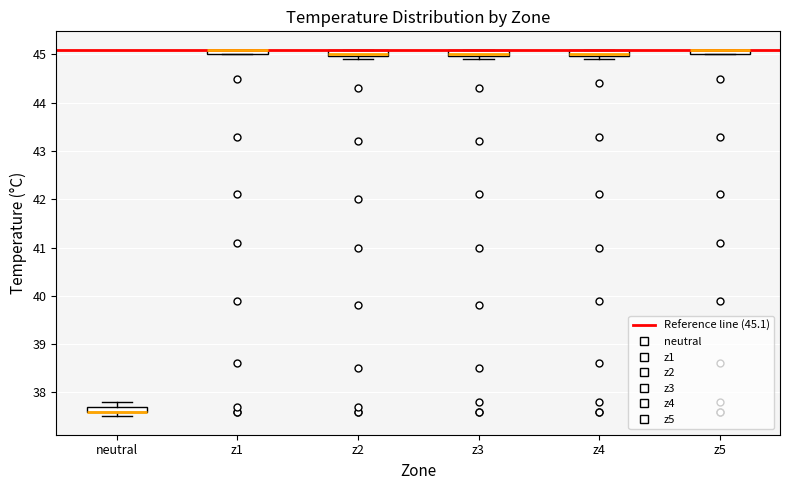

Where is the lower edge of the box for z3 on the y-axis? The values are not printed on the chart, so give them approximately, as read against the axis.

45.0